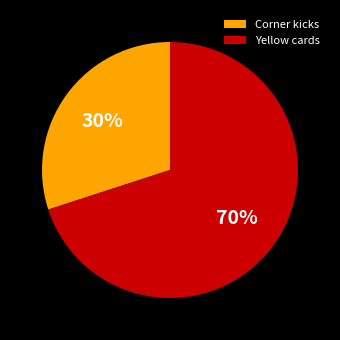

The Yellow cards slice represents 55% of the pie. True or false?

False